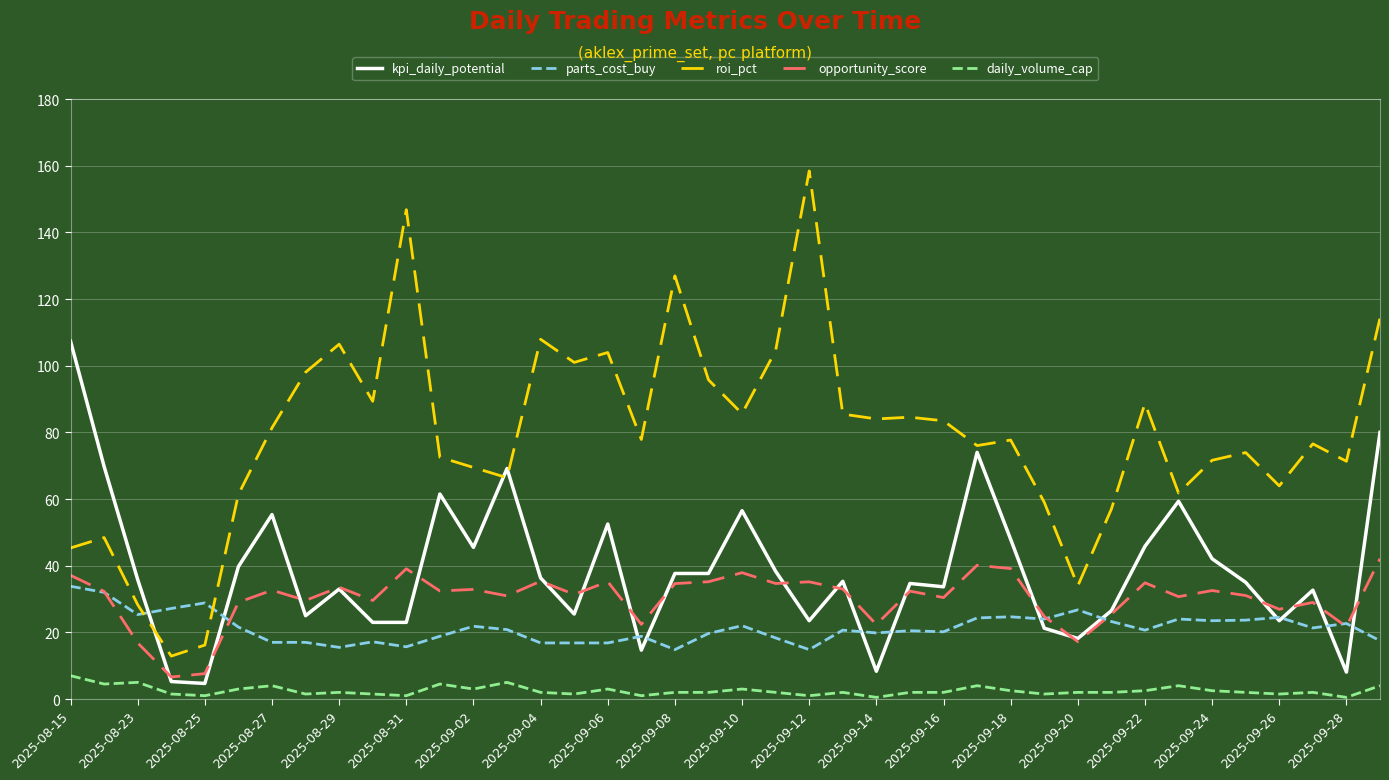

What is the maximum value for kpi_daily_potential?

107.3